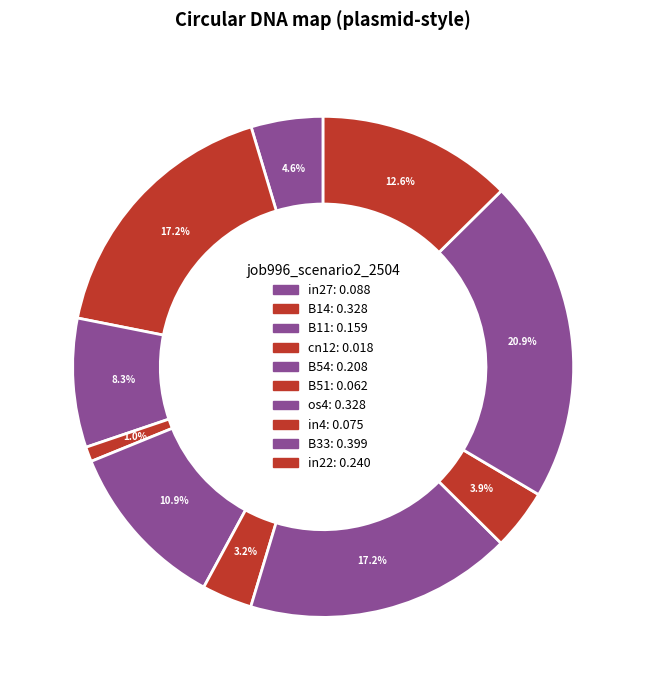

Count the number of slices in the pie.

10